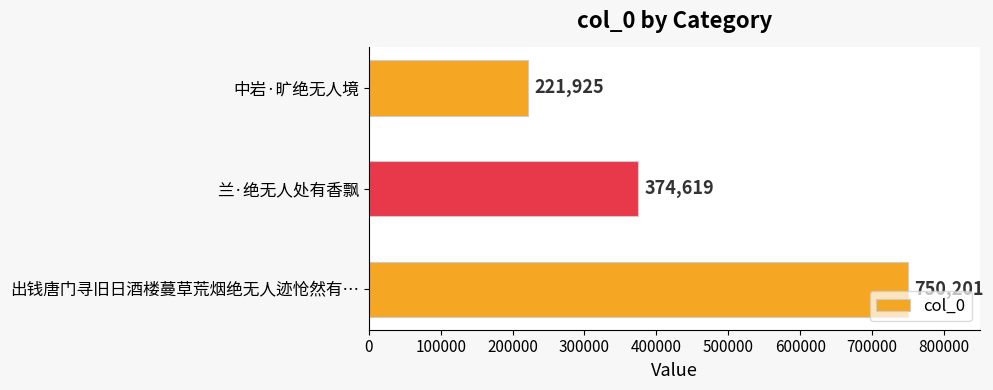

What is the sum of all values?

1346745